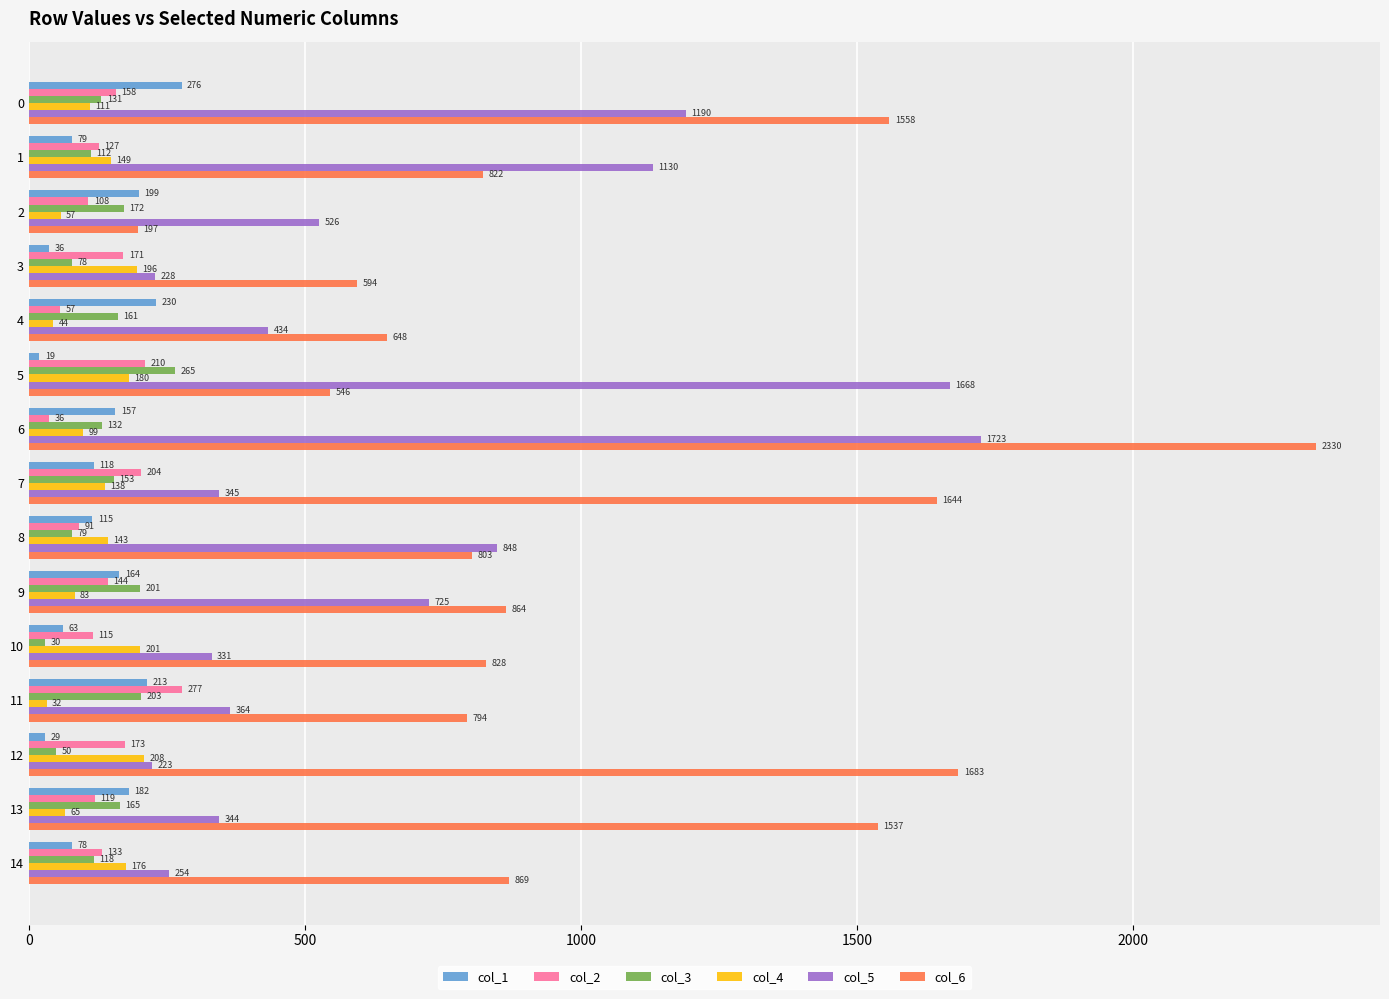

Which category has the highest value across all series?

6